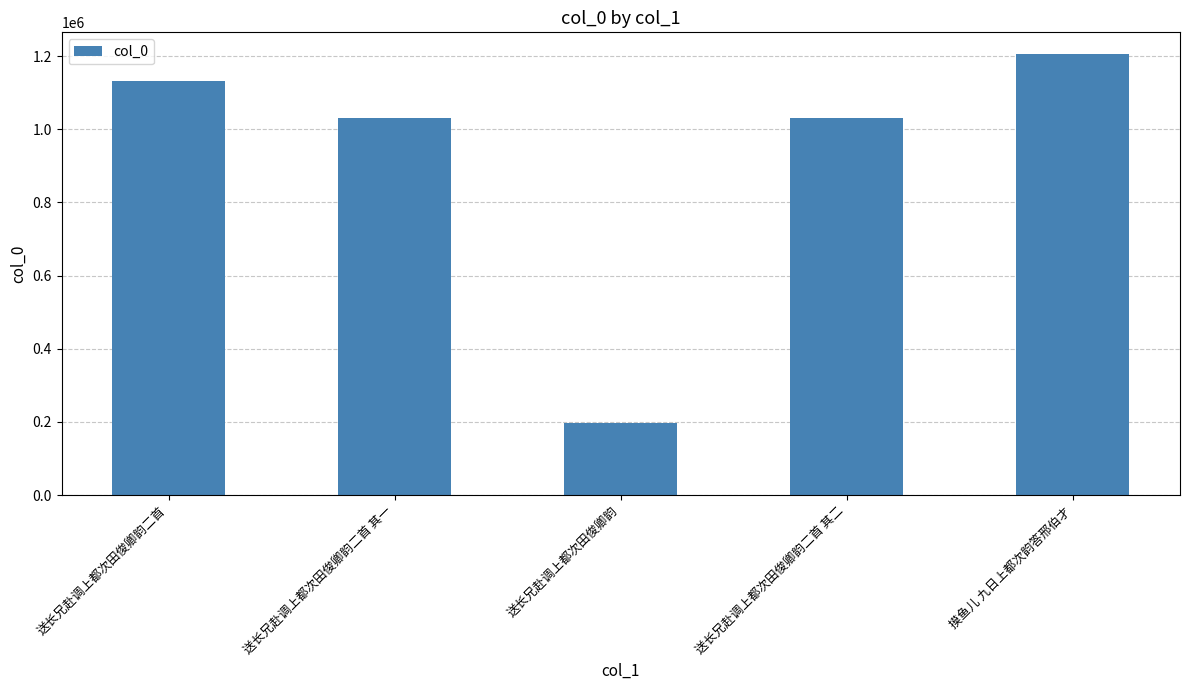

Are the bars grouped side by side (vs. stacked)?

No